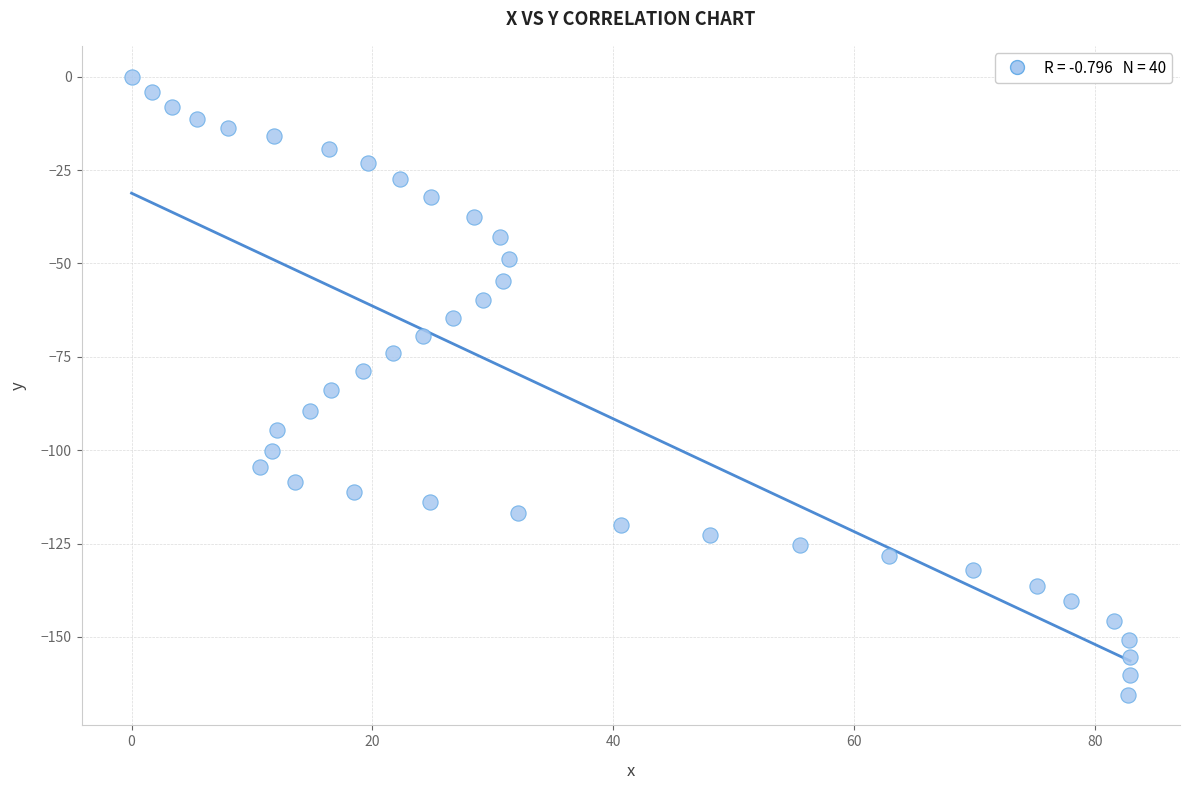

What is the range of X values (max minus min)?

82.9